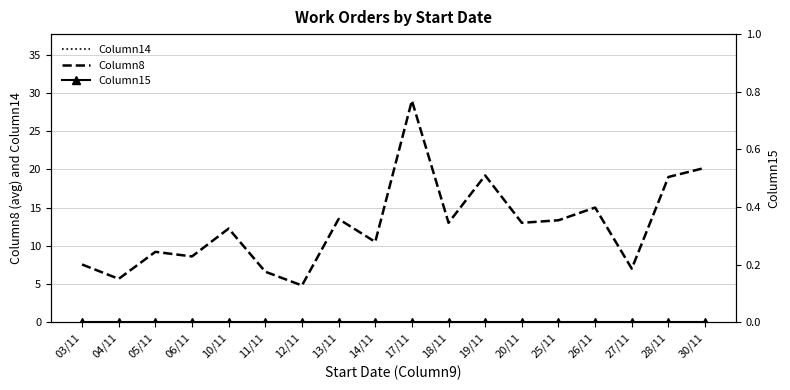

At which label is Column8 closest to 16?

26/11